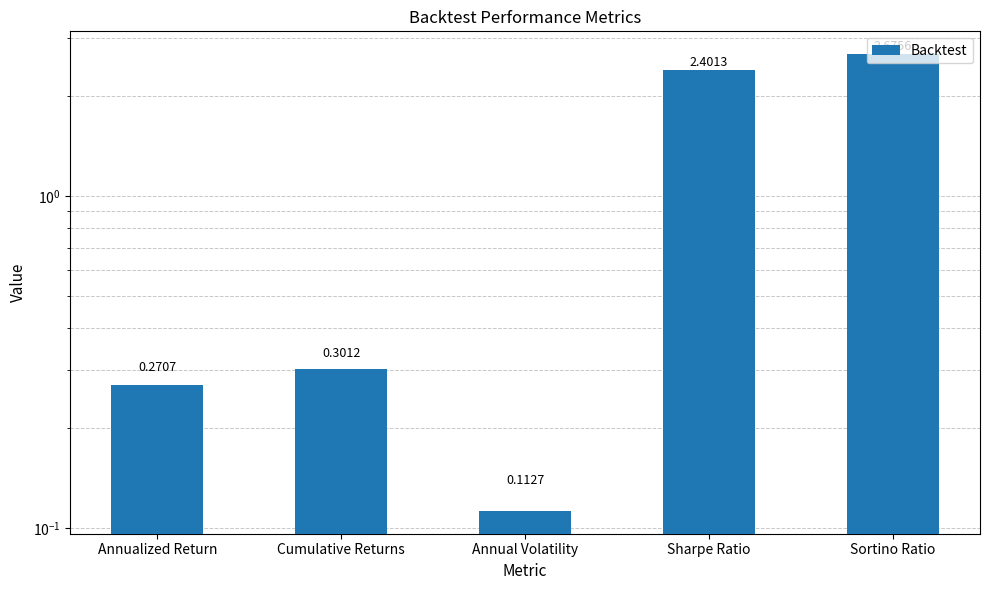

Reading right to left, what are all the values shown in this chart?

Sortino Ratio=2.7	Sharpe Ratio=2.4	Annual Volatility=0.1	Cumulative Returns=0.3	Annualized Return=0.3